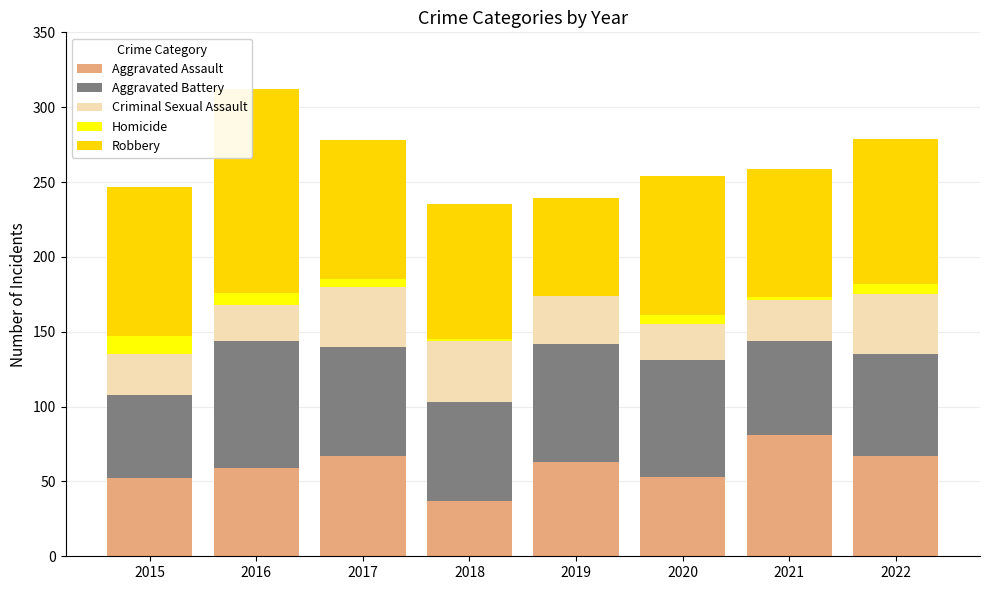

What is the total value across all series at 2016?

312